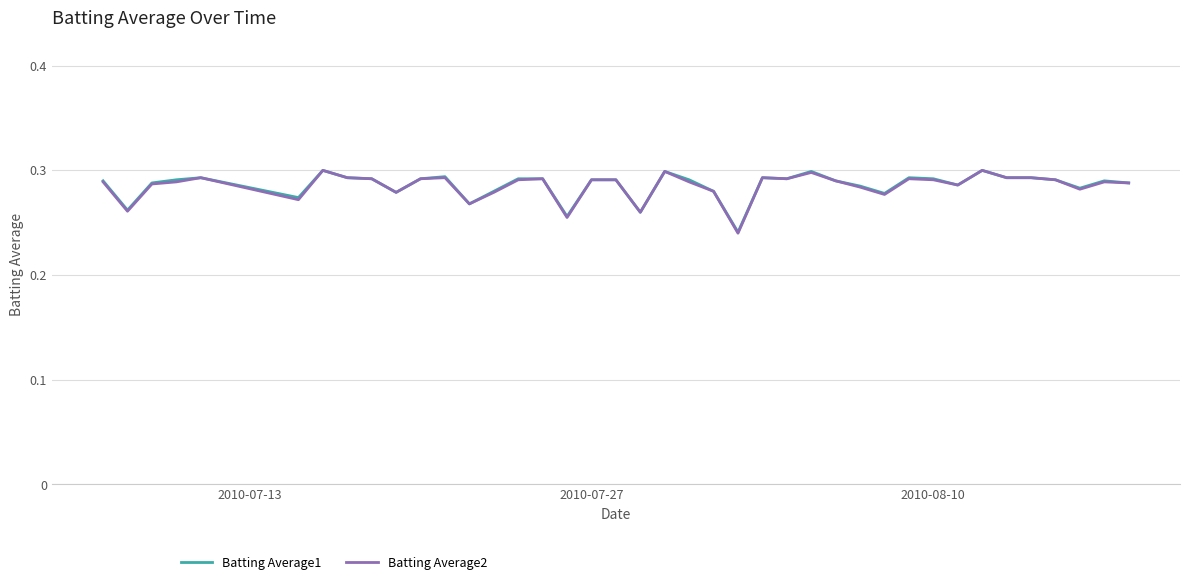

True or false: Batting Average2 has more than 2 points higher than both neighbors.

True